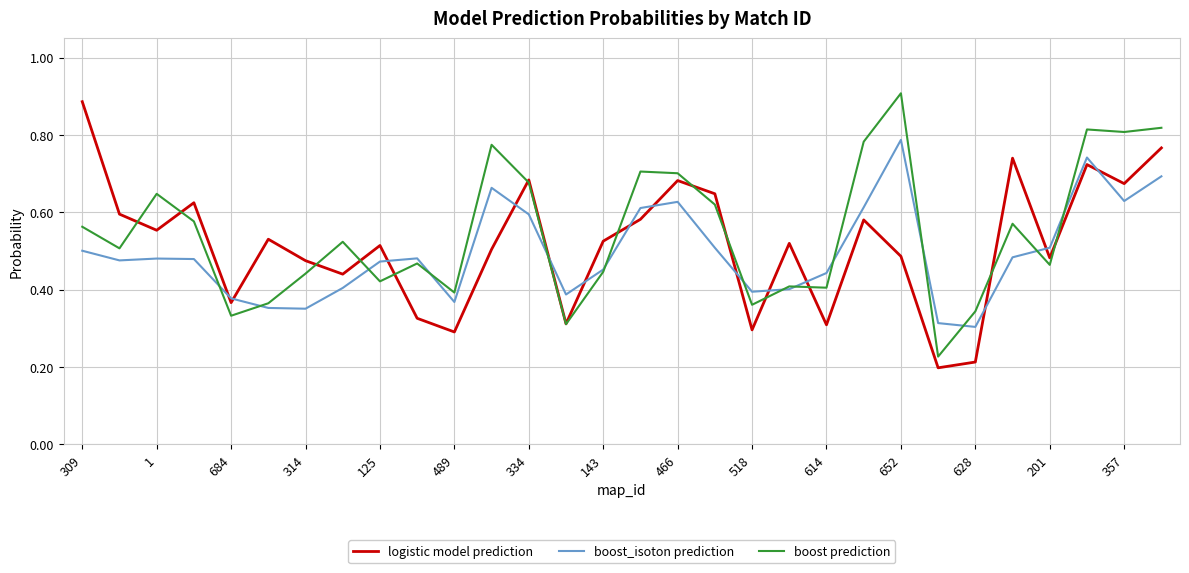

How many lines are shown in the chart?

3